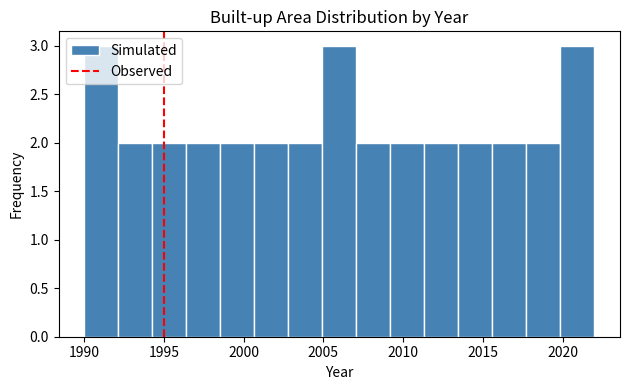

Reading left to right, transcribe this chart: for each bar, give the range it covers on the x-axis and its height. Neither the bar edges nor the heights are printed on the chart, so give them approximately, as read against the axes.

1990.0 to 1992.0: 3
1992.0 to 1994.5: 2
1994.5 to 1996.5: 2
1996.5 to 1998.5: 2
1998.5 to 2000.5: 2
2000.5 to 2003.0: 2
2003.0 to 2005.0: 2
2005.0 to 2007.0: 3
2007.0 to 2009.0: 2
2009.0 to 2011.5: 2
2011.5 to 2013.5: 2
2013.5 to 2015.5: 2
2015.5 to 2017.5: 2
2017.5 to 2020.0: 2
2020.0 to 2022.0: 3